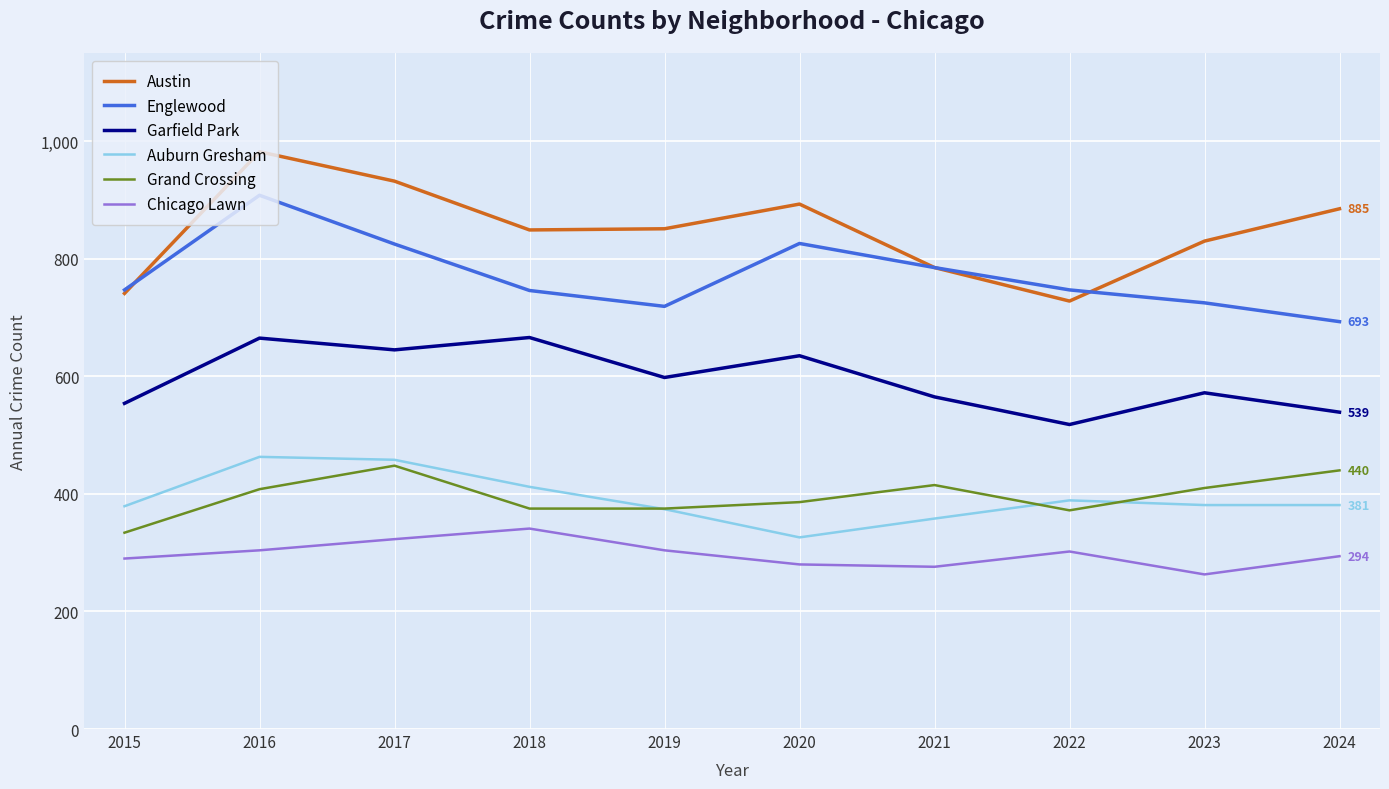

The Auburn Gresham series shows 169 at 2016. True or false?

False